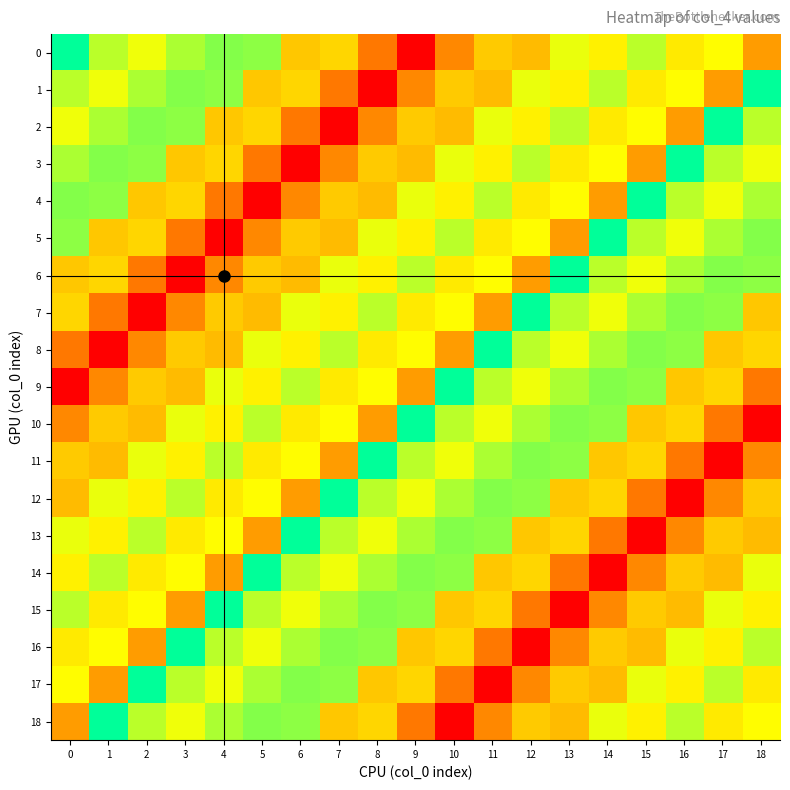

Rank the series by their maximum value, from lowest to highest.

0, 1, 2, 3, 4, 5, 6, 7, 8, 9, 10, 11, 12, 13, 14, 15, 16, 17, 18